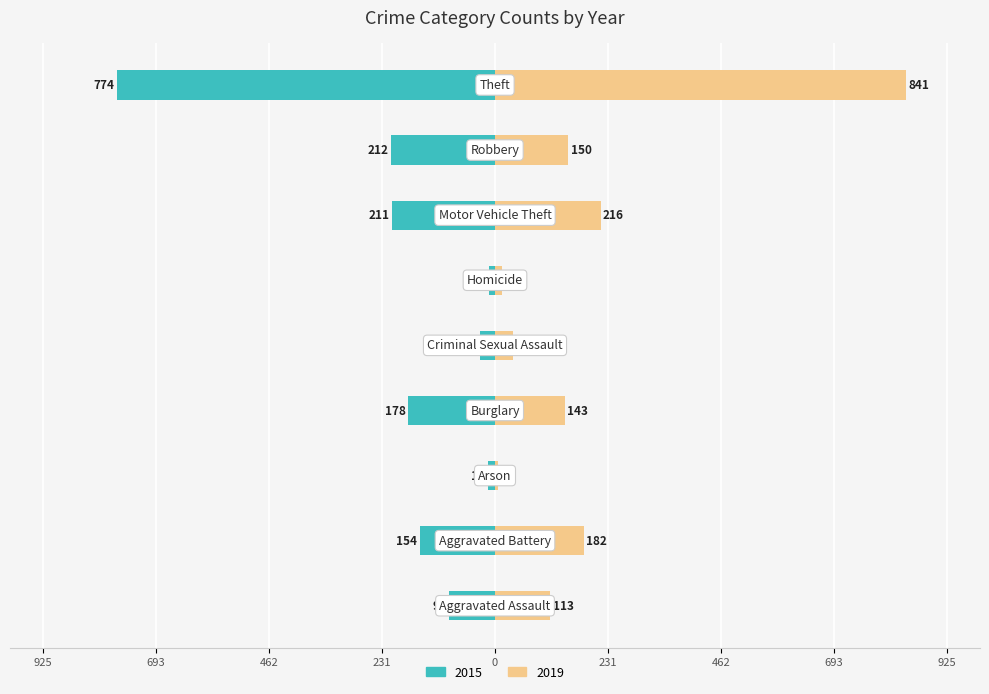

The 2019 series shows 150 at Robbery. True or false?

True